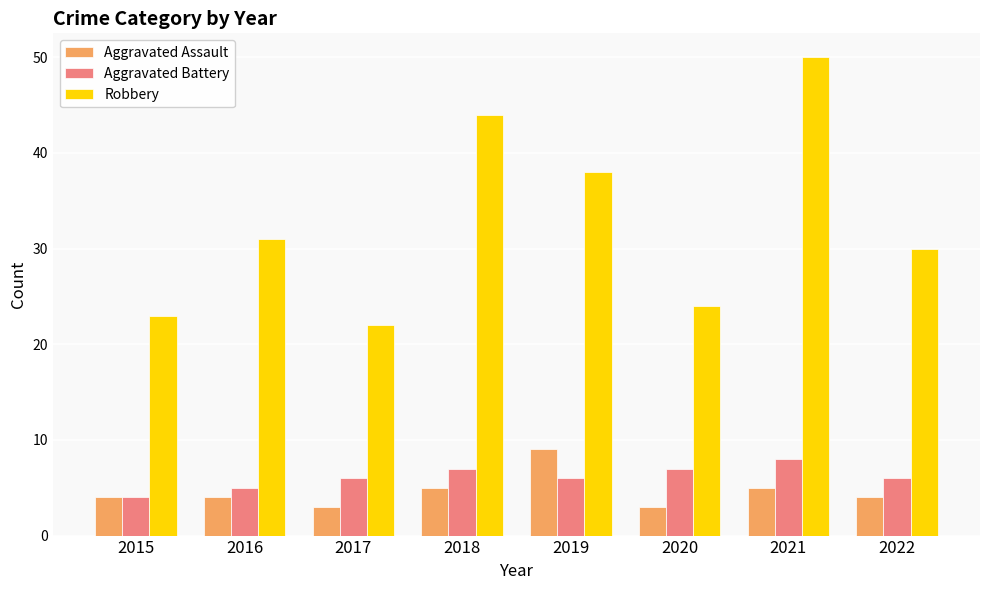

How many bars are there in total?

24